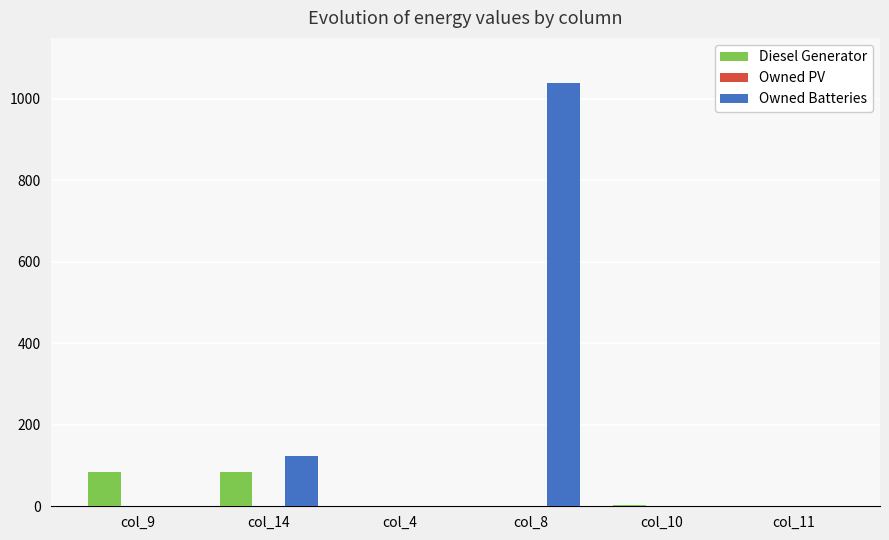

How many data points in Owned Batteries are above 0?

2